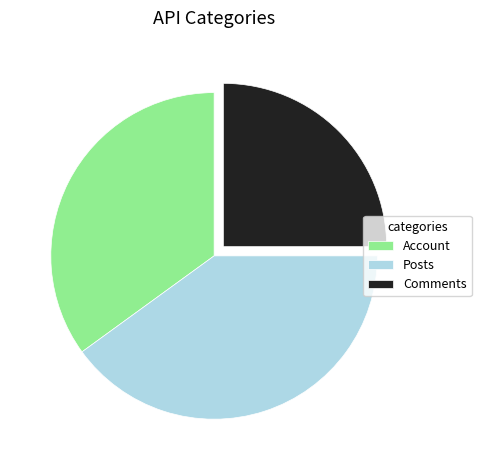

Does Posts represent more than half of the total?

No